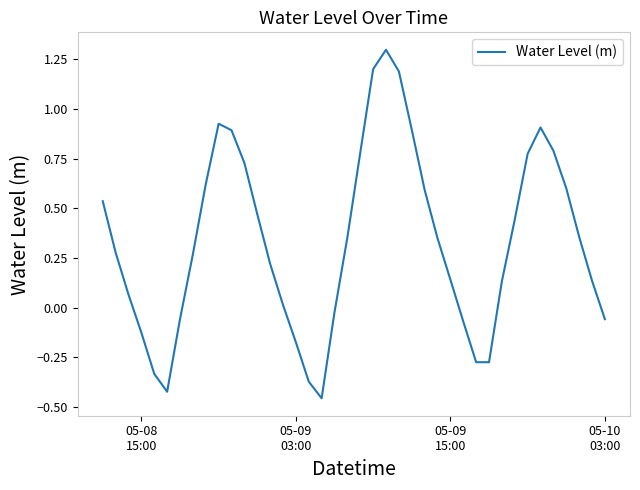

What is the greatest value displayed?

1.3